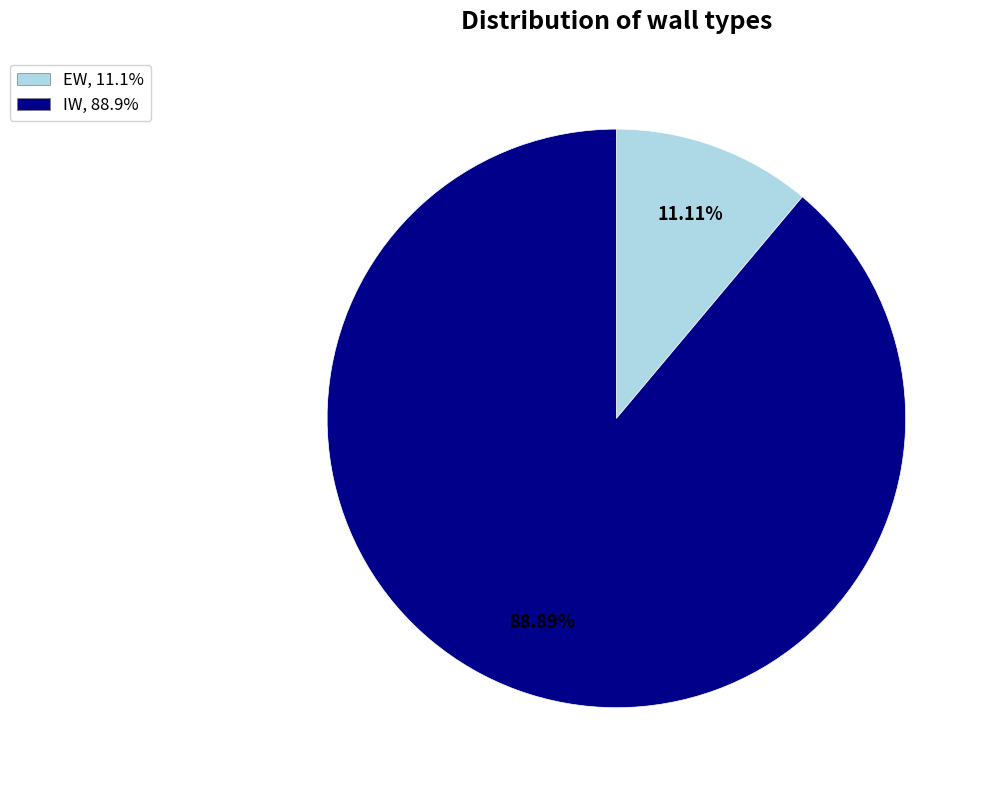

What is the smallest slice in the pie chart?

EW